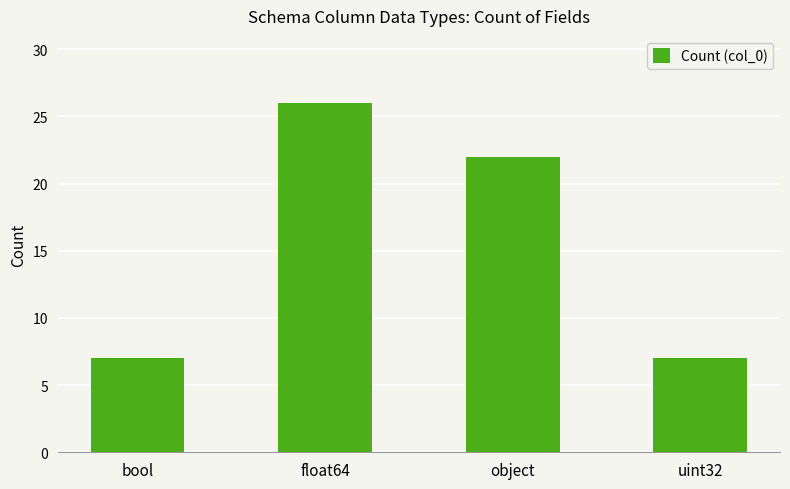

What position from the right is uint32?

1